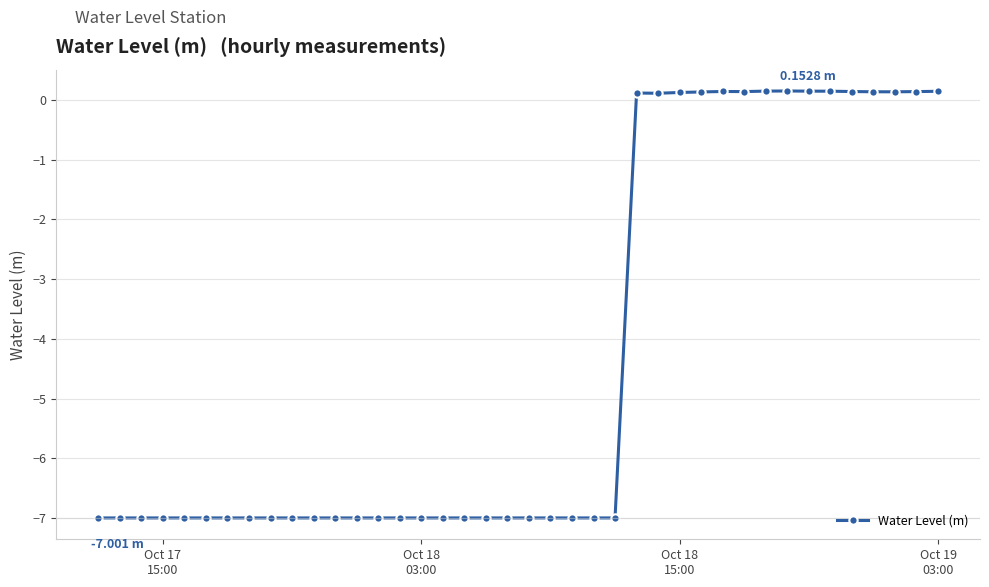

What is the sum of all values?

-172.9